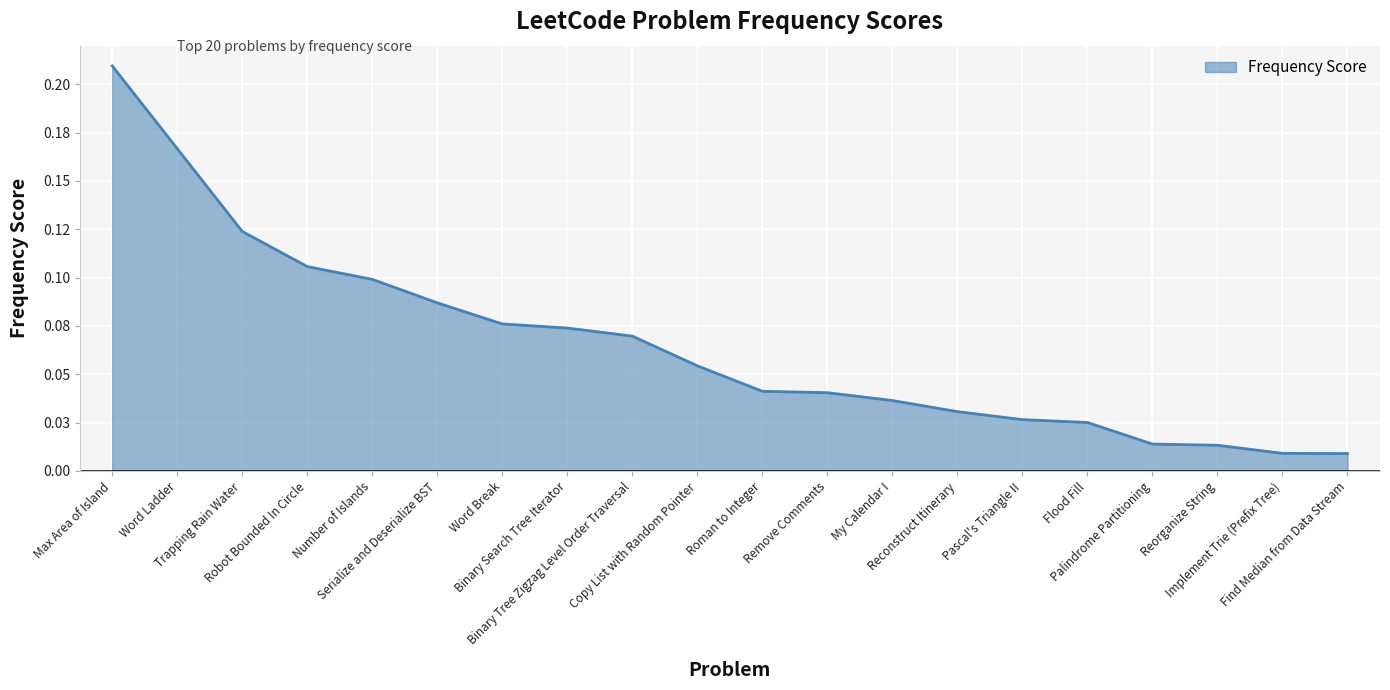

Does the chart display data point markers on the line(s)?

No